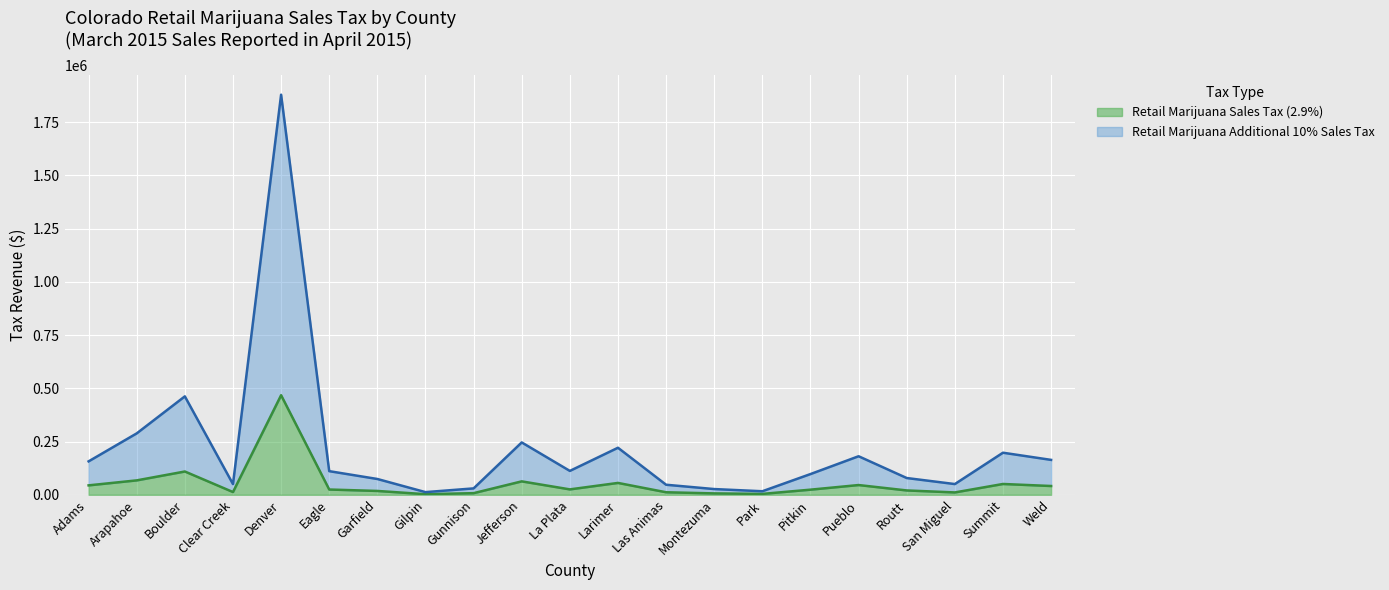

True or false: Retail Marijuana Sales Tax (2.9%) and Retail Marijuana Additional 10% Sales Tax intersect in this chart.

False